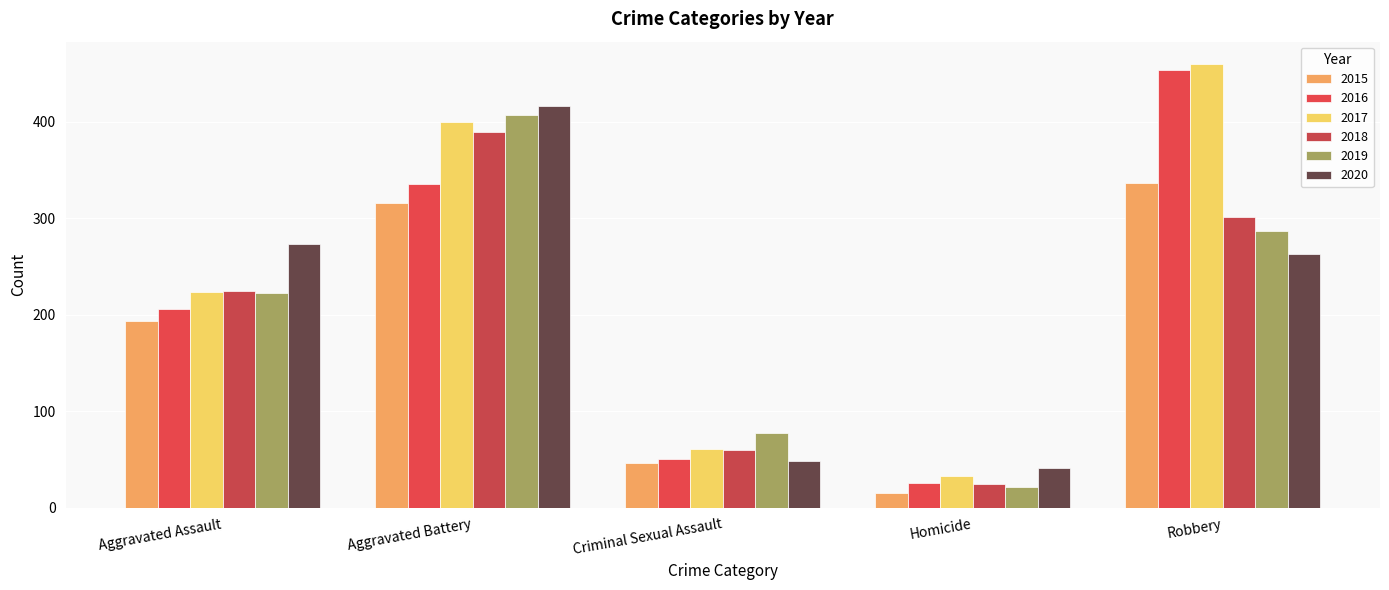

Is it true that 2015 equals 54 at Aggravated Assault?

False